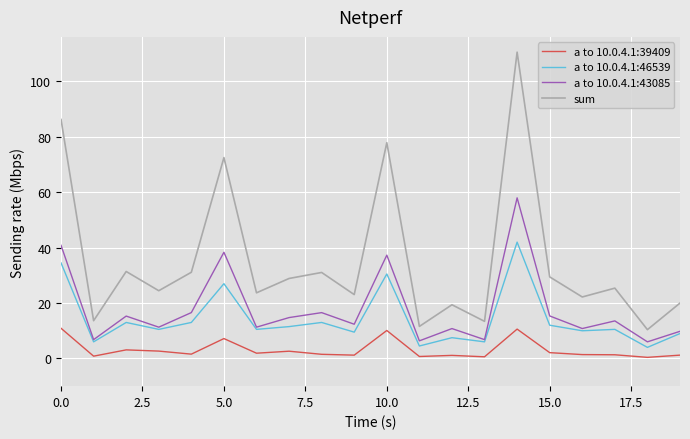

List the series in order of their peak value, highest first.

sum, a to 10.0.4.1:43085, a to 10.0.4.1:46539, a to 10.0.4.1:39409